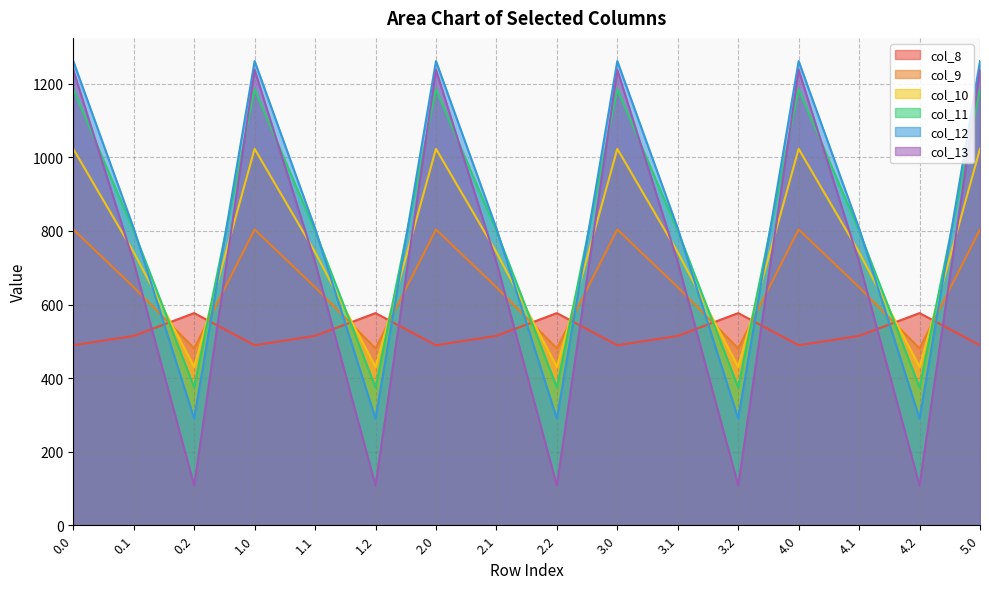

How many series are shown in this chart?

6